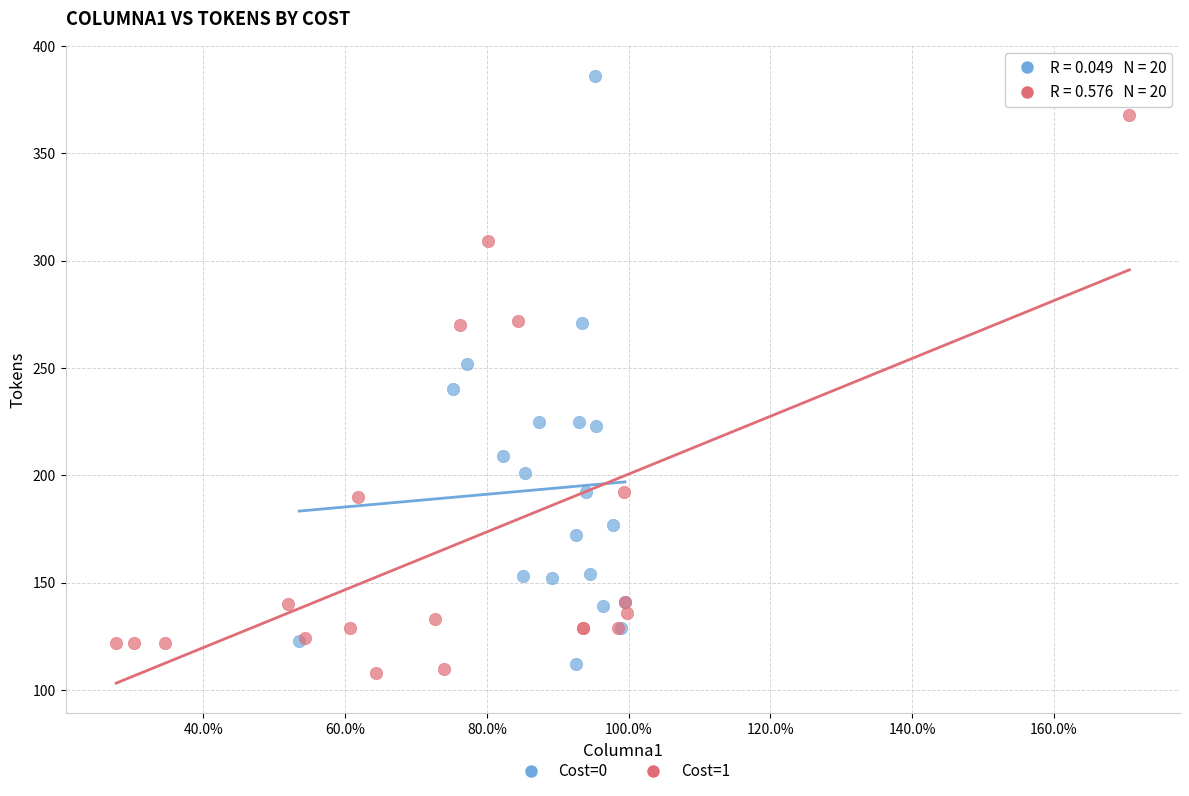

Which series has the largest Y range (max minus min)?

Cost=0